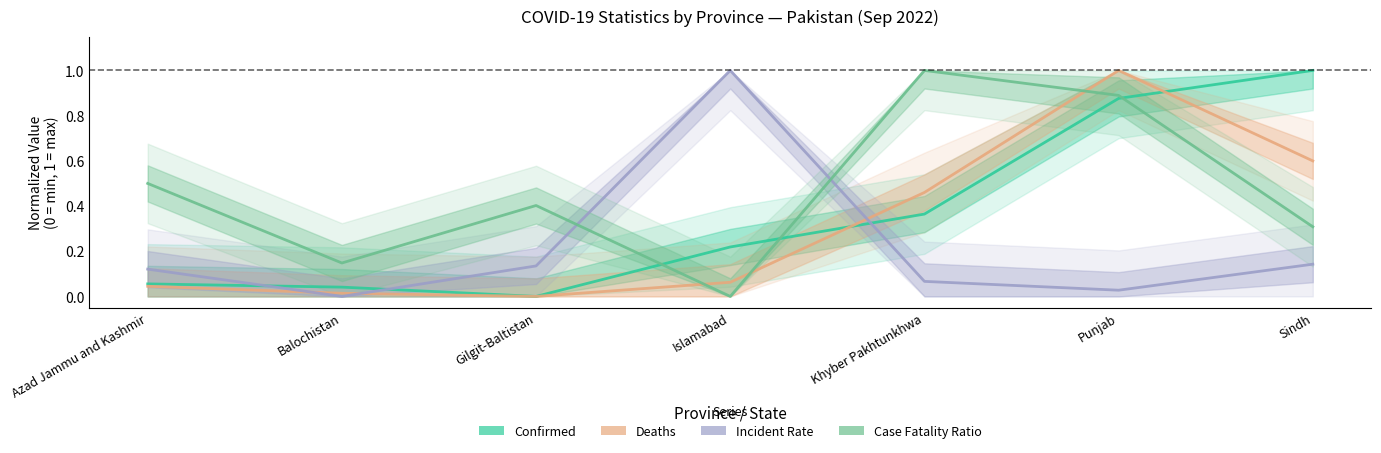

How many positive values does the Deaths series have?

6